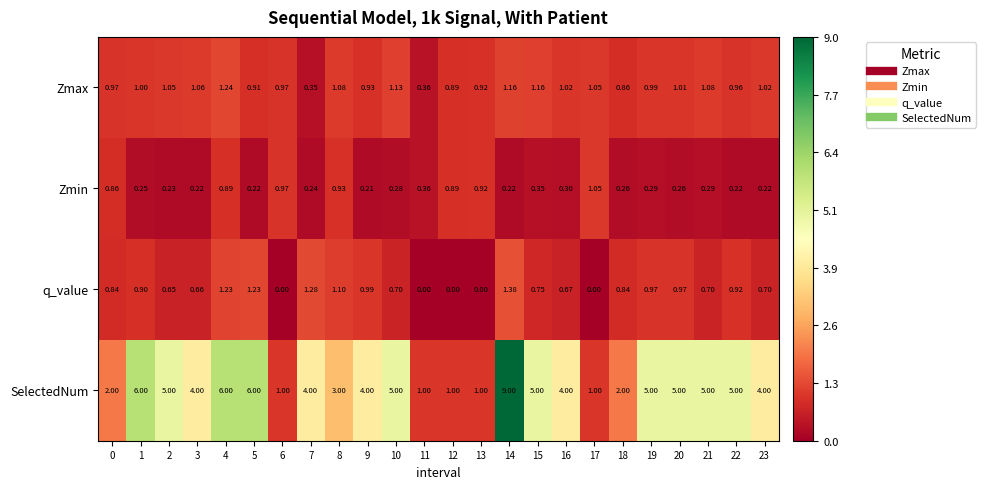

Is the value of Zmin at 18 greater than the value of Zmax at 11?

No